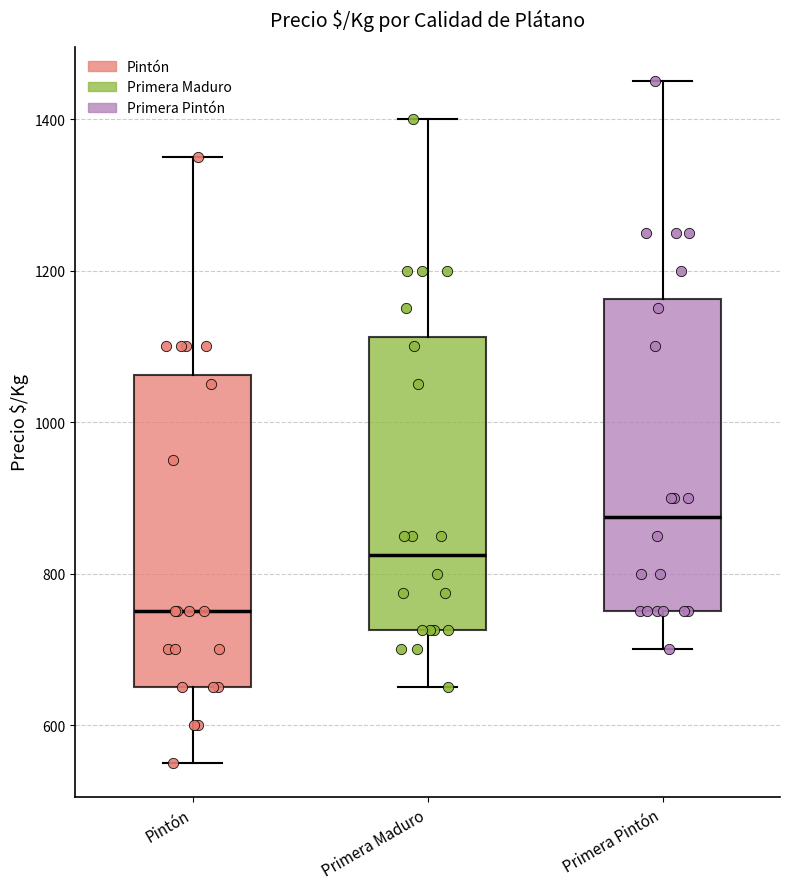

Which box's median line is the lowest?

Pintón